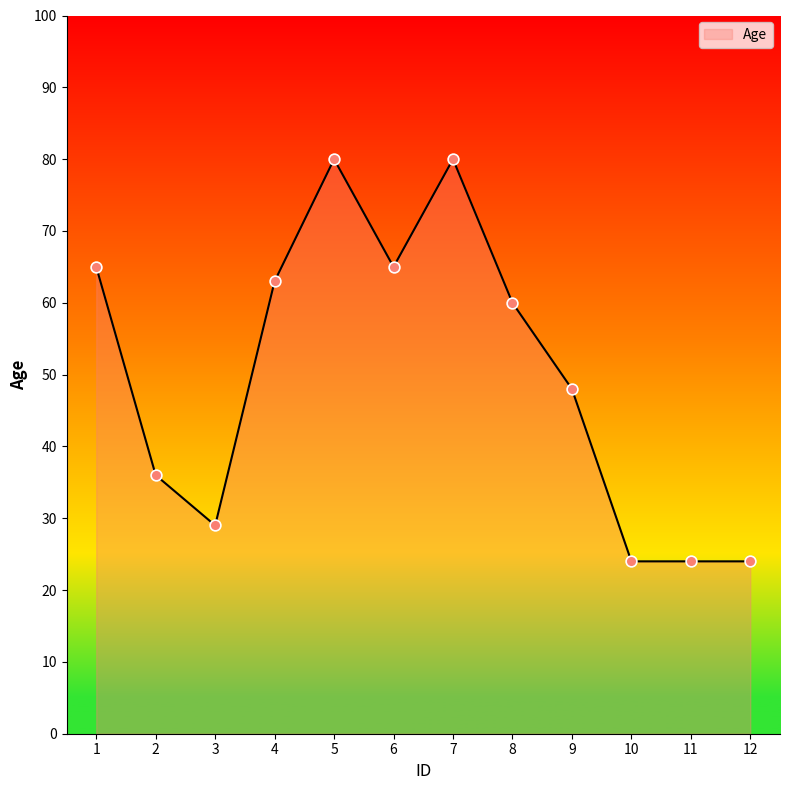

What is the ratio of the value at 12 to the value at 5?

0.3